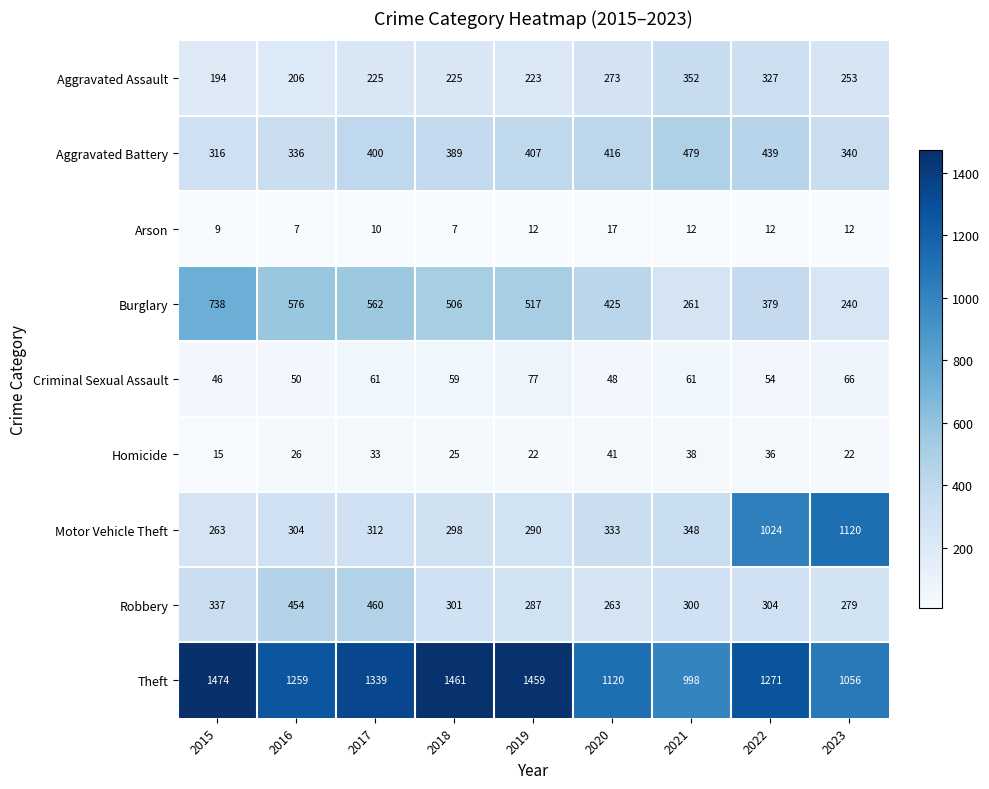

Is it true that Robbery equals 419 at 2018?

False